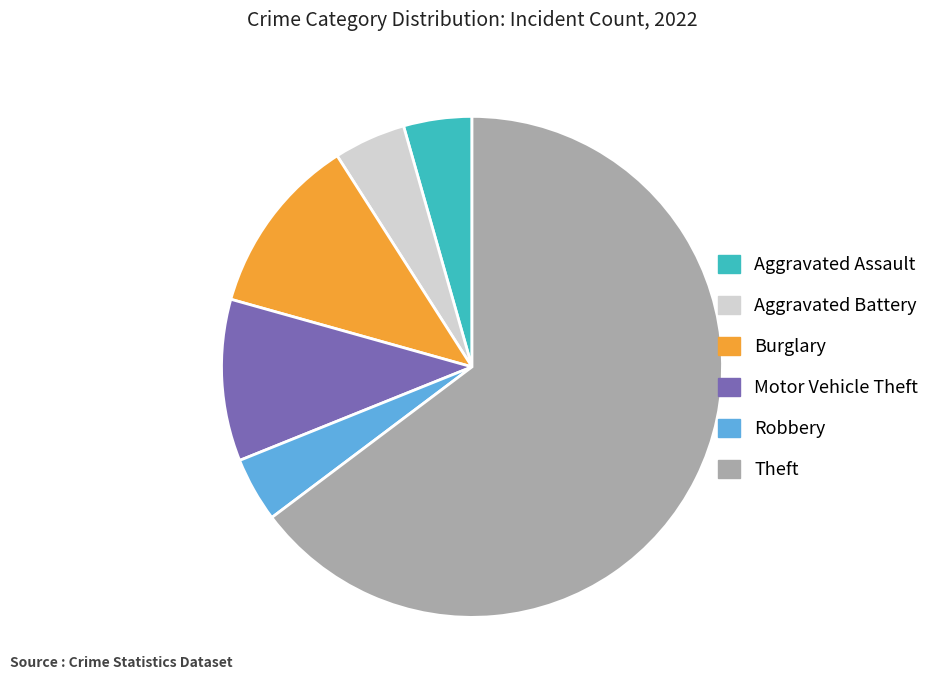

The Theft slice represents 50% of the pie. True or false?

False